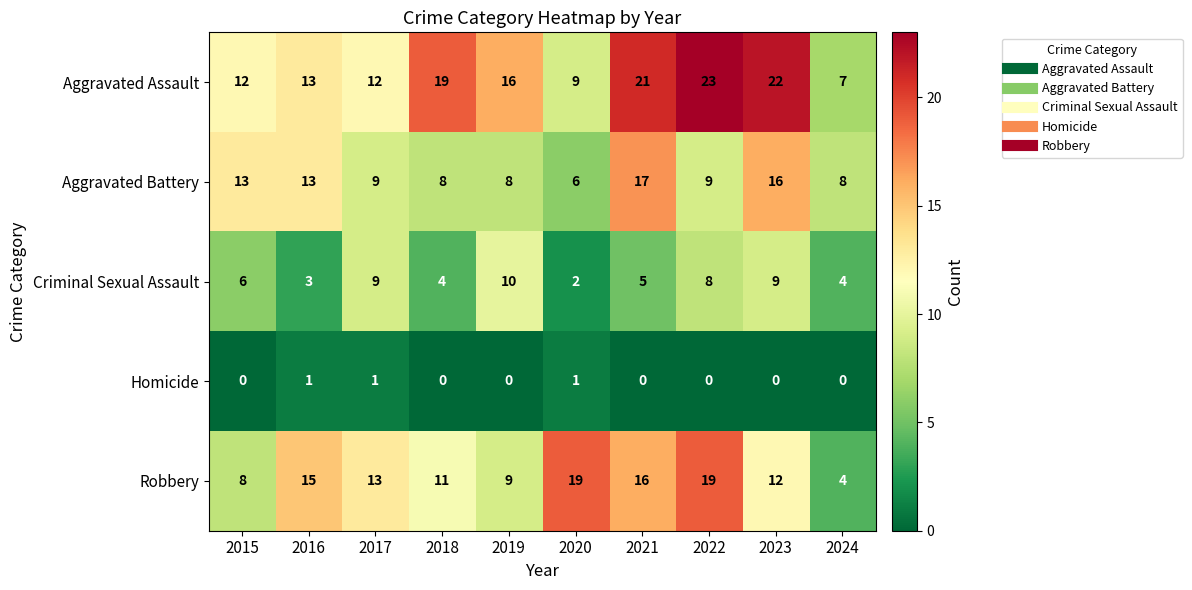

What is the total value across all series at 2023?

59